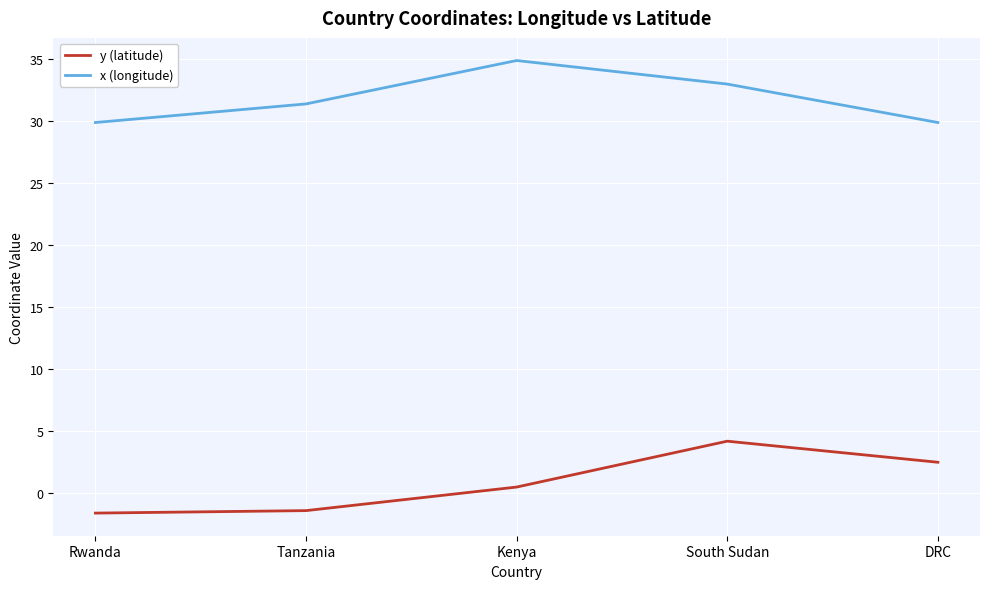

The value of y (latitude) at DRC is 2.5. True or false?

True